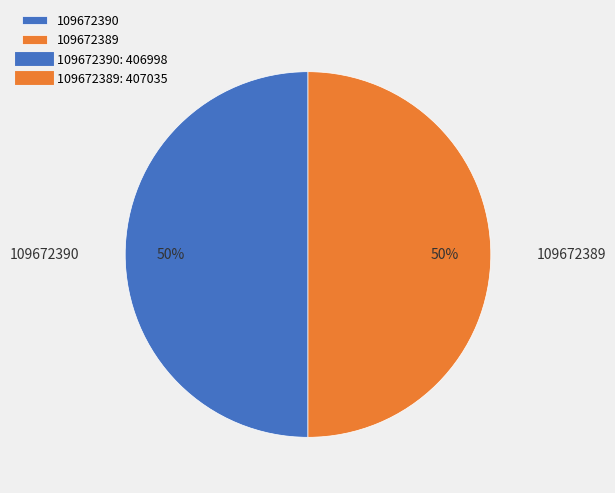

How many segments does this pie chart have?

2